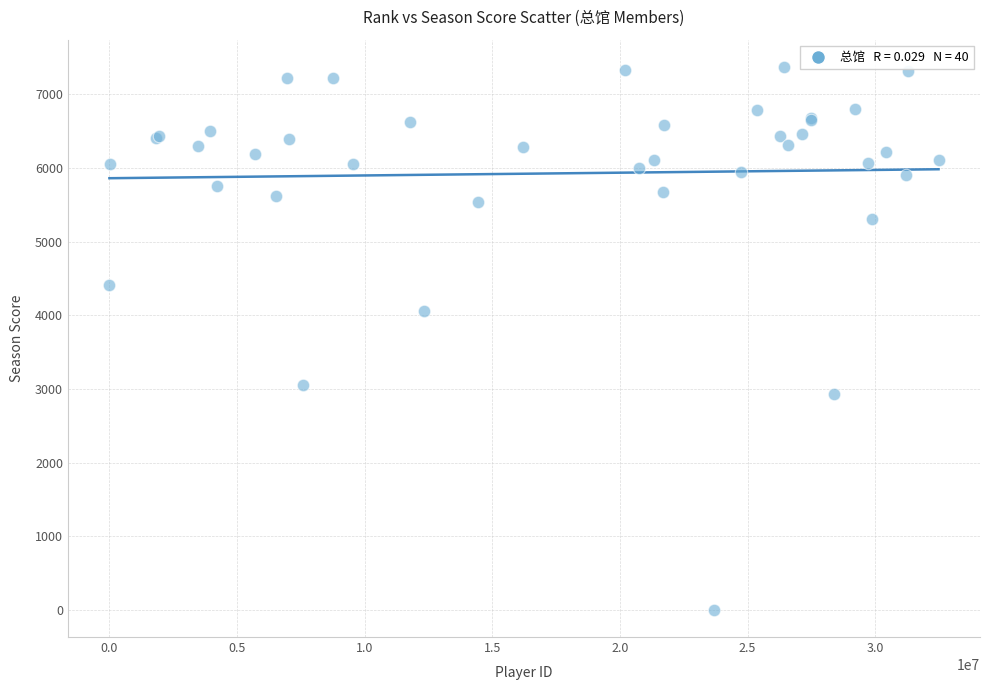

What Y value in the scatter plot is closest to 3687?

4056